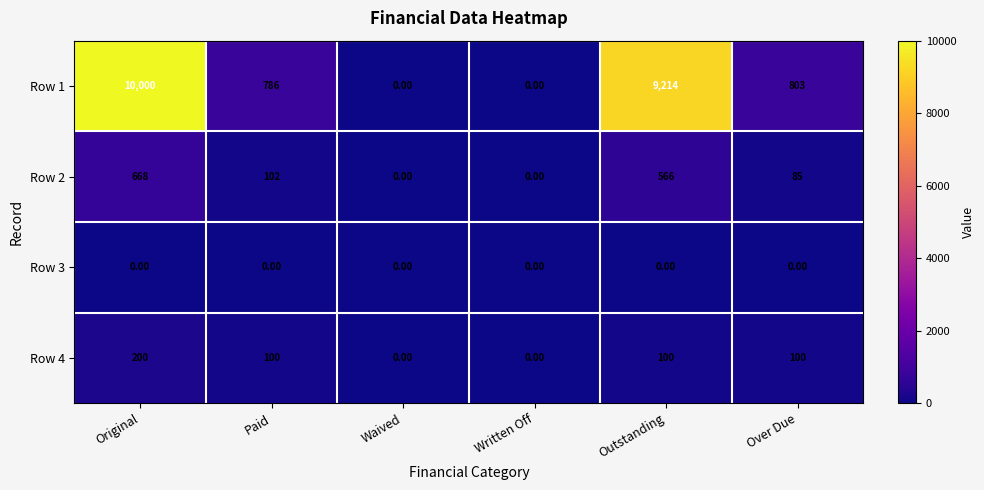

List the series in order of their peak value, lowest first.

Row 3, Row 4, Row 2, Row 1